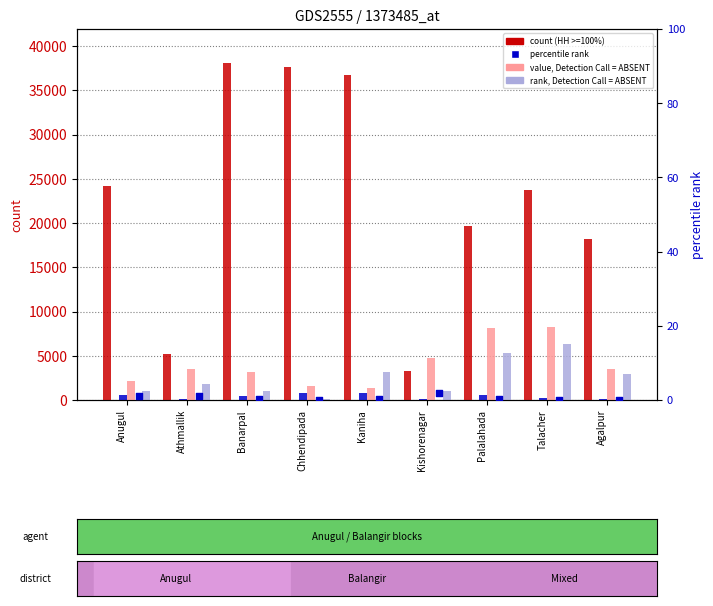

At which category is the sum across all series the highest?

Banarpal